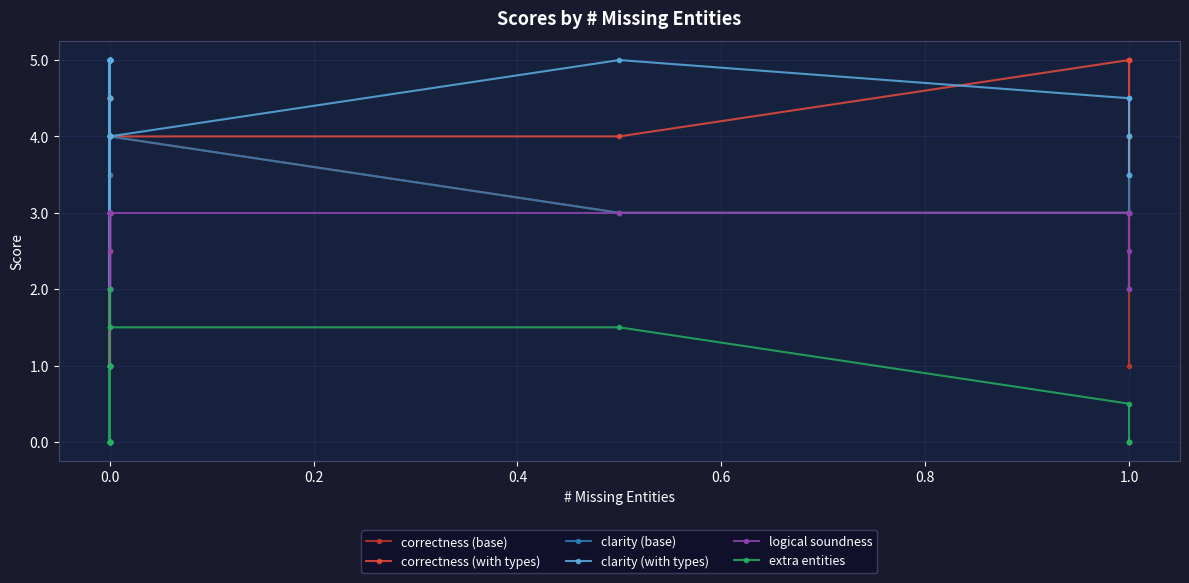

At how many categories does at least one series exceed 4?

32